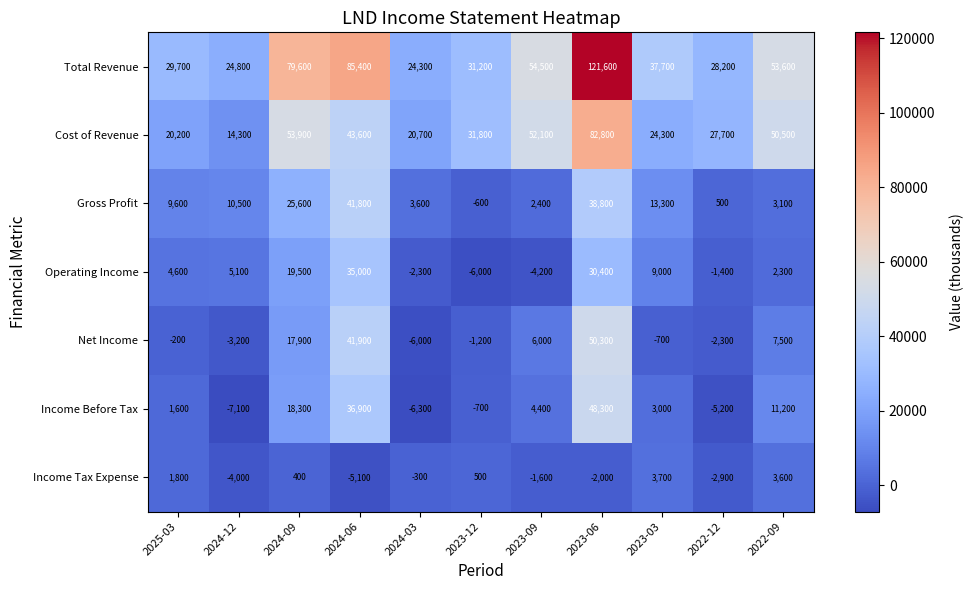

How many series are shown in this chart?

7